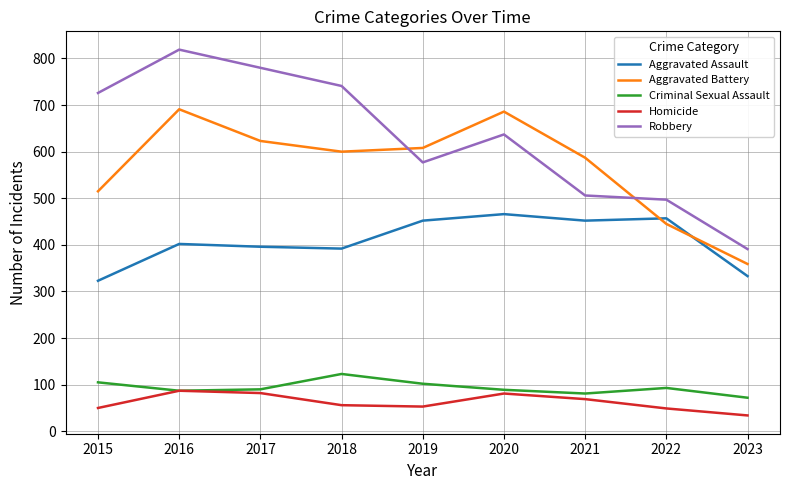

How many lines are shown in the chart?

5